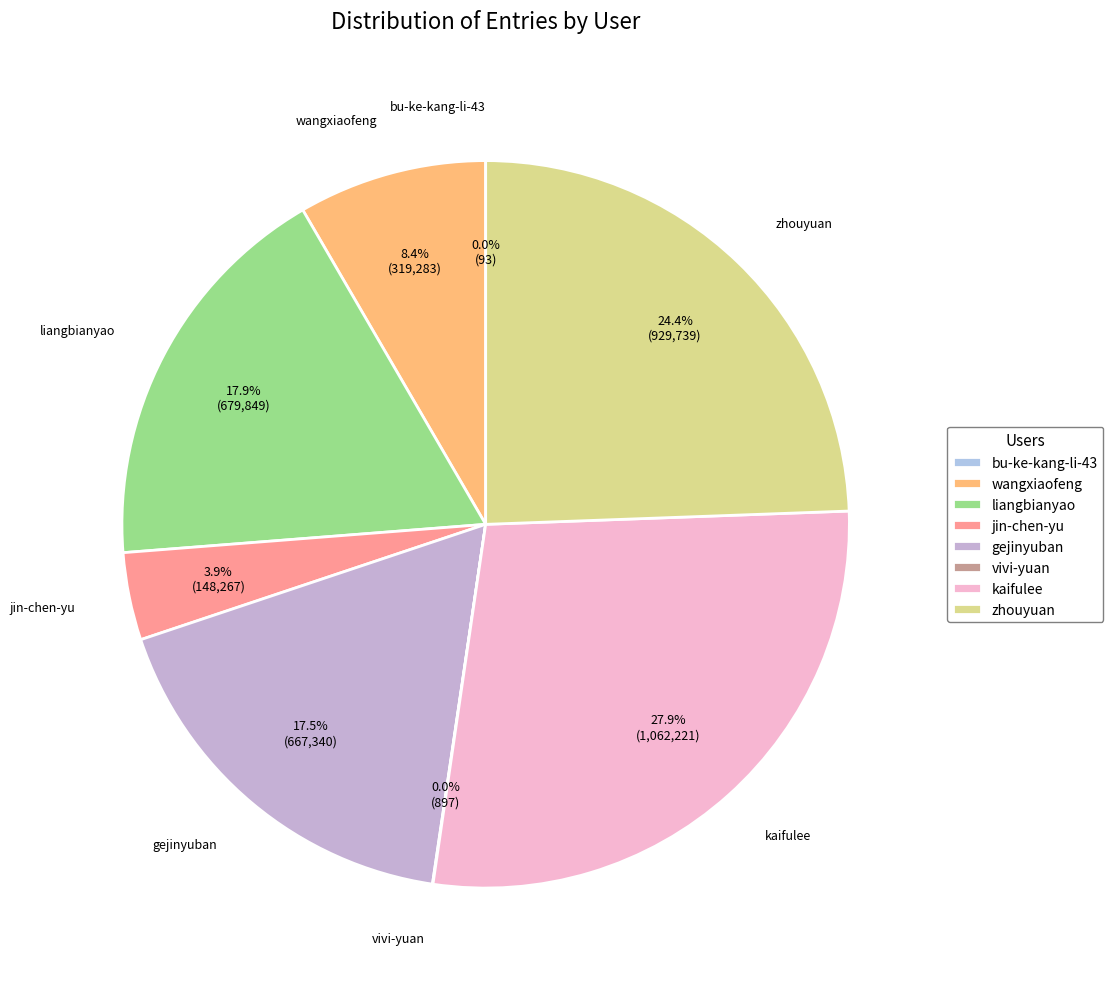

Is there any slice that represents more than half of the pie?

No